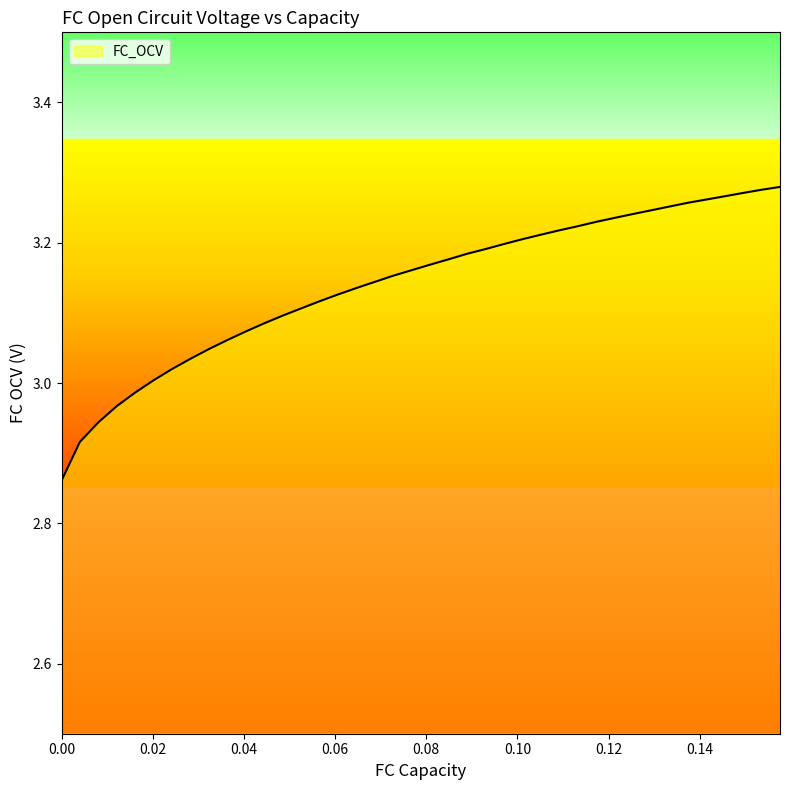

Does the chart display data point markers on the line(s)?

No